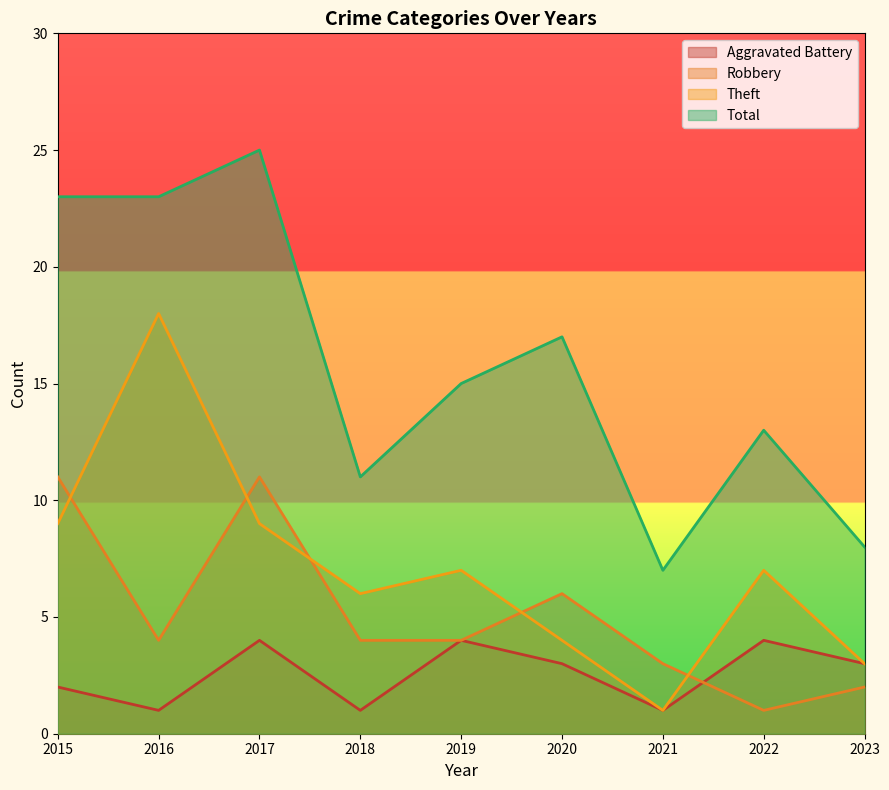

Does the chart display data point markers on the line(s)?

No